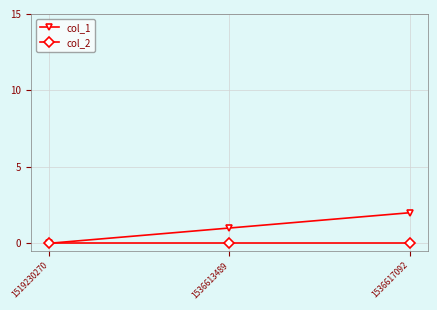

The value of col_1 at 1536617092 is 1. True or false?

False